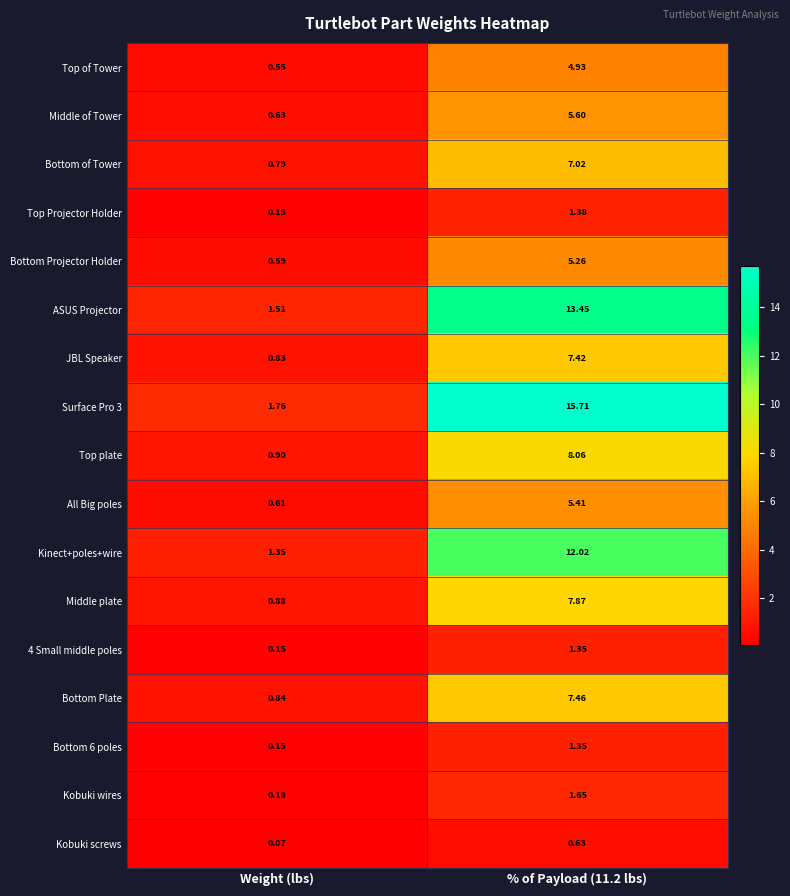

Is the value of ASUS Projector at Weight (lbs) greater than the value of Top Projector Holder at Weight (lbs)?

Yes